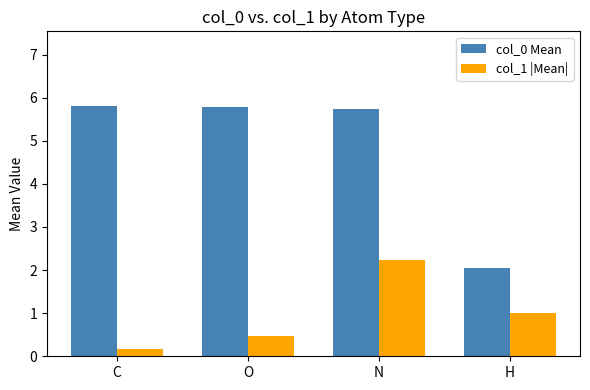

How many bars are there in total?

8